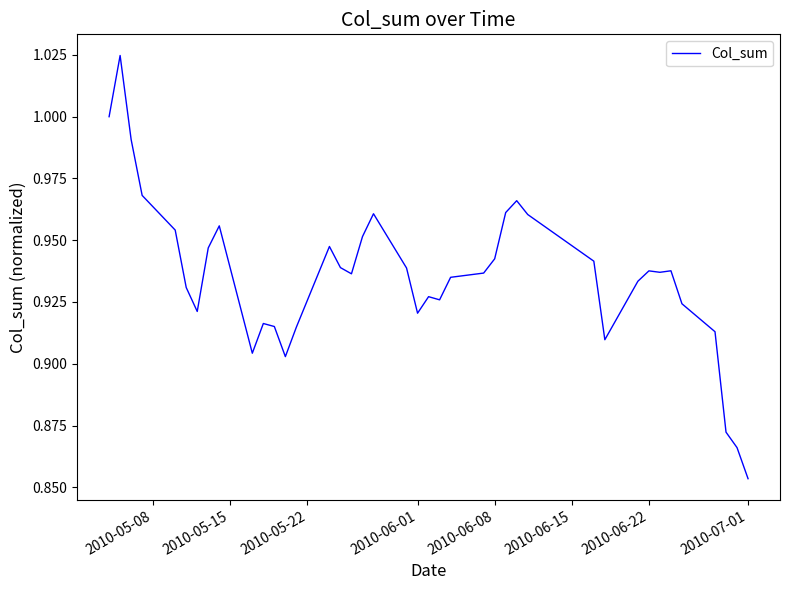

How many lines are shown in the chart?

1